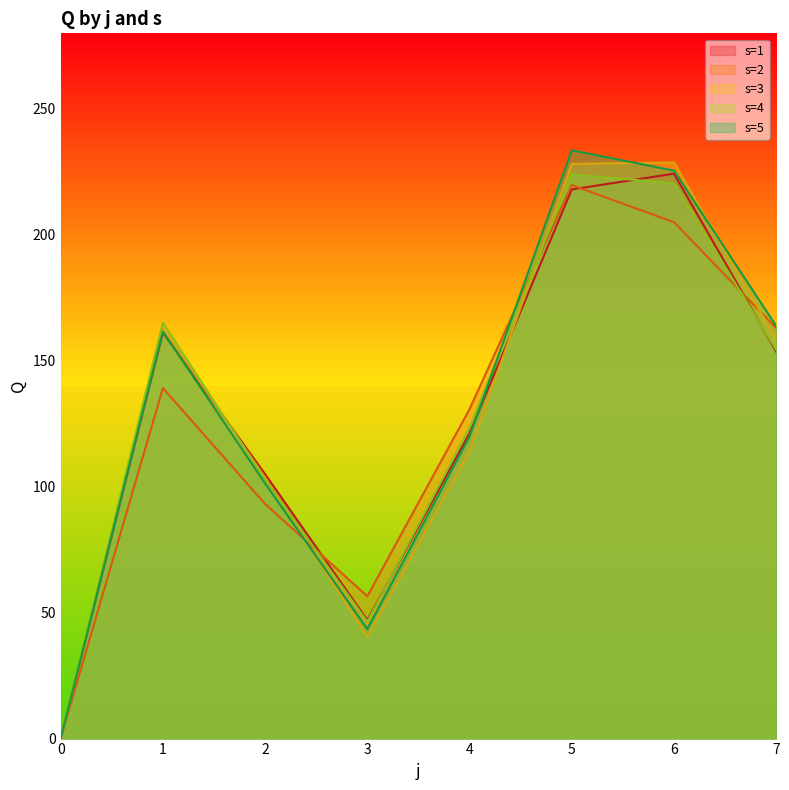

At which category does s=5 reach its first local peak?

1